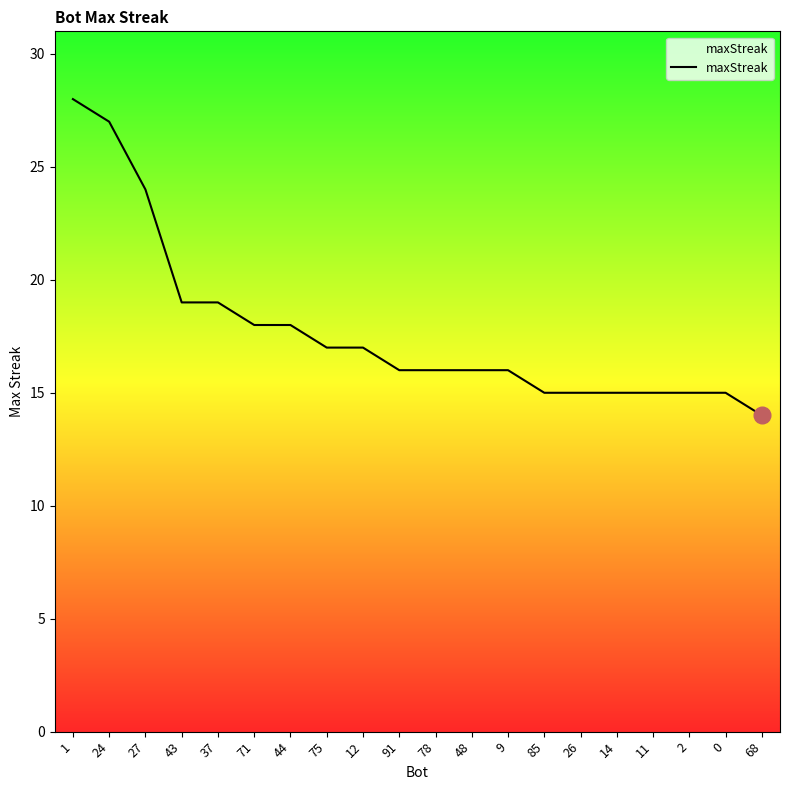

What is the ratio of the value at 26 to the value at 9?

0.9